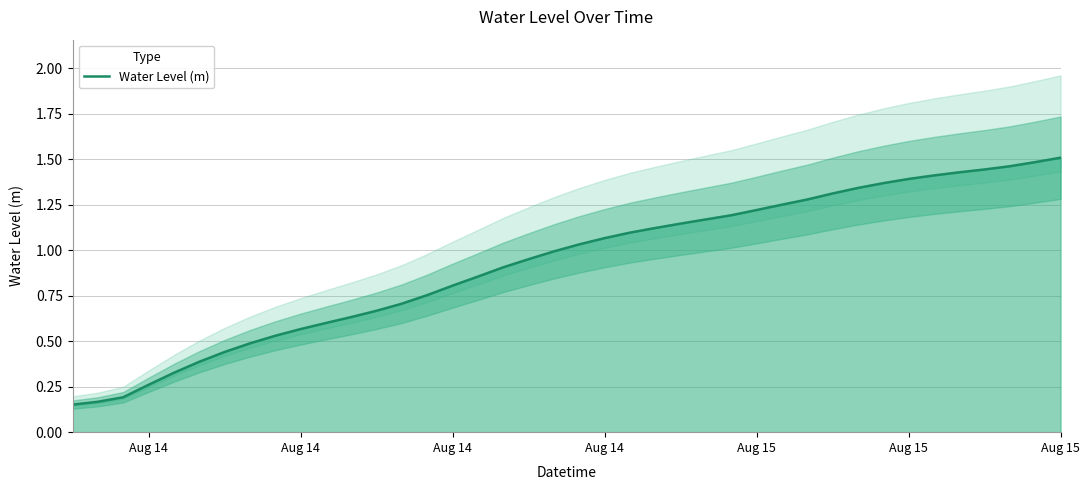

Does the chart display data point markers on the line(s)?

No